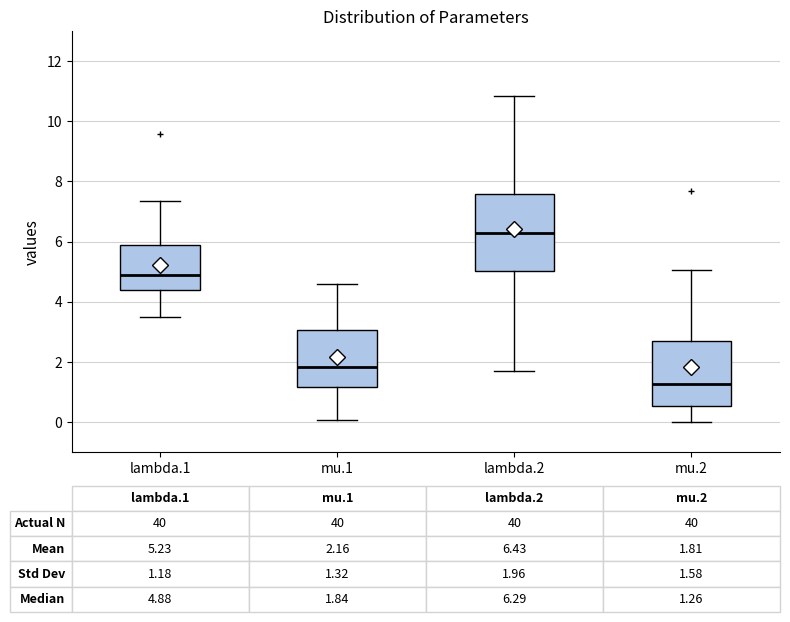

Which box has the lowest median line?

mu.2